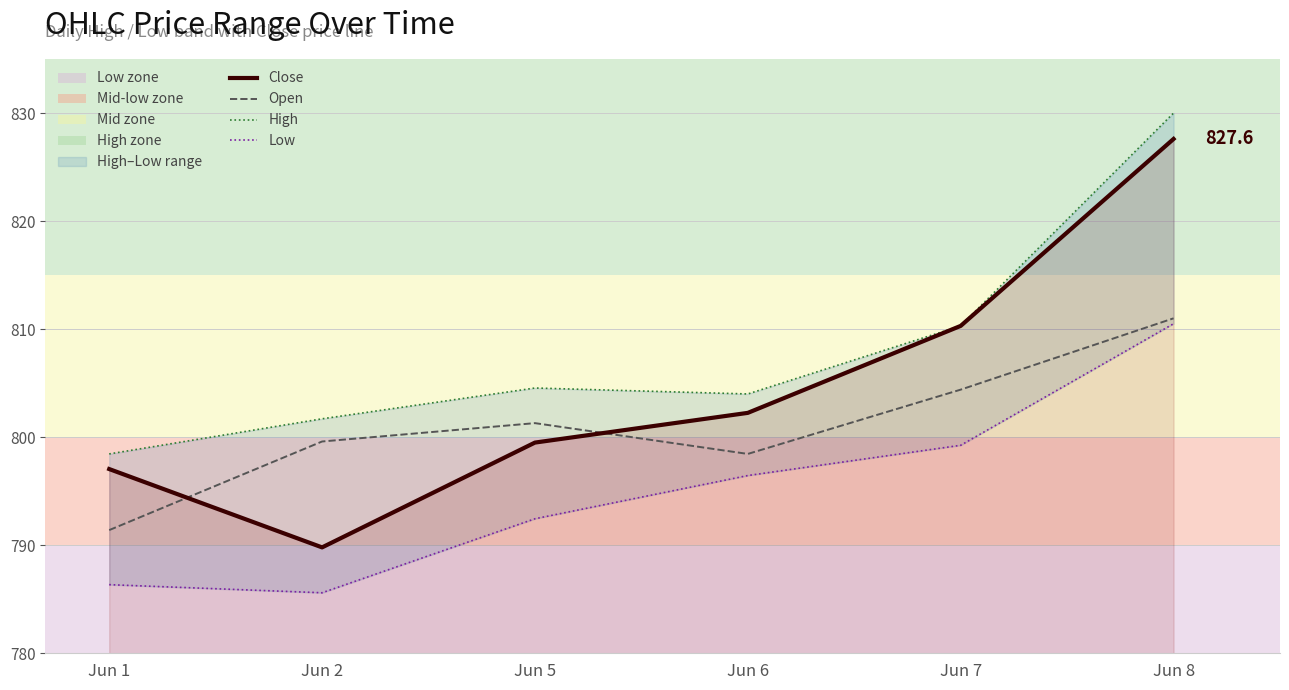

Is the value of Close at Jun 2 greater than the value of High at Jun 1?

No